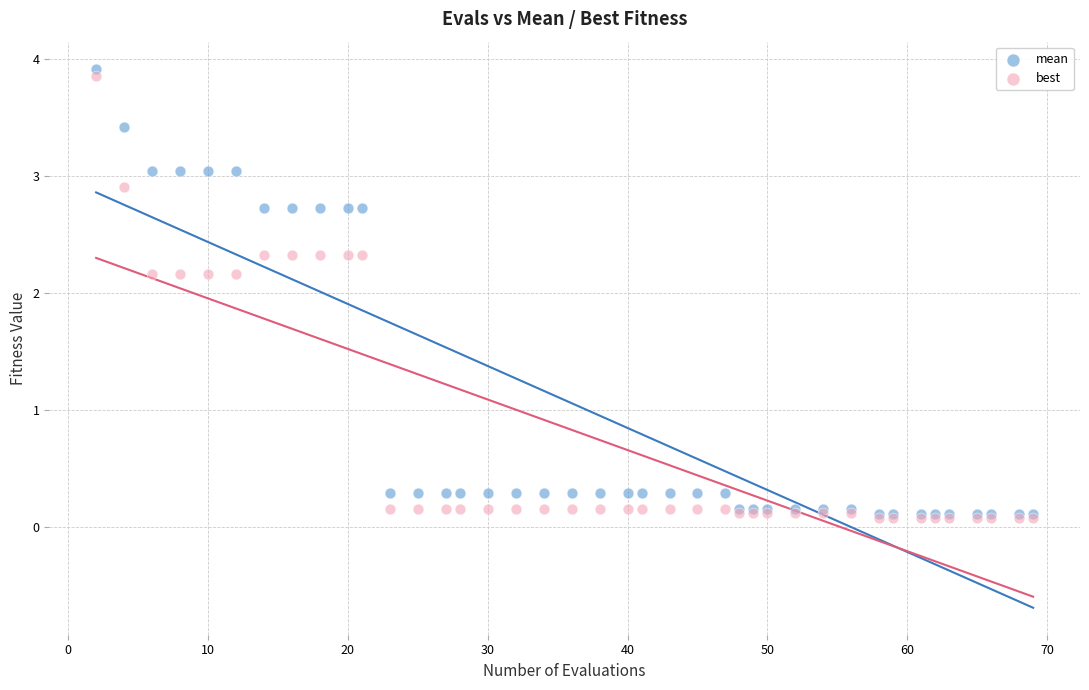

What are all the series names shown in the legend?

mean, best